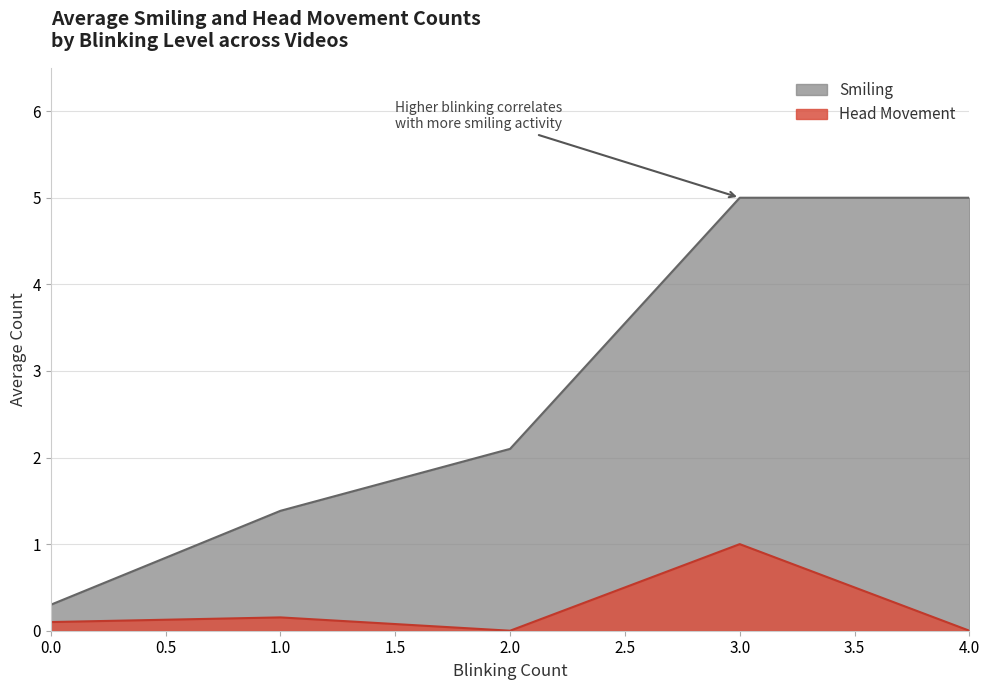

Reading left to right, transcribe all the data shown in this chart.

Smiling: 0.0=0.3	1.0=1.4	2.0=2.1	3.0=5.0	4.0=5.0
Head Movement: 0.0=0.1	1.0=0.2	2.0=0.0	3.0=1.0	4.0=0.0